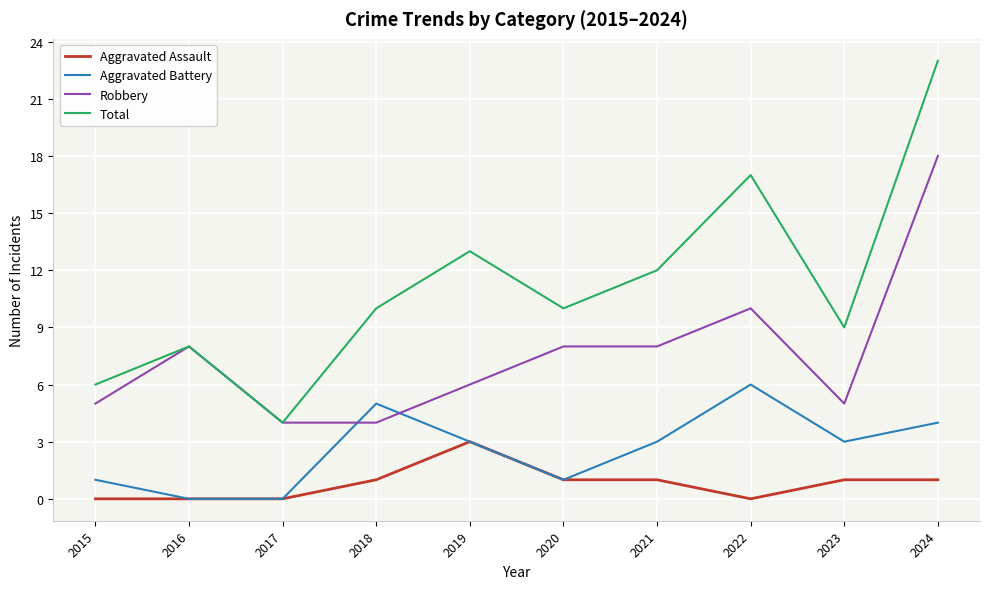

Which series has the widest spread of values?

Total